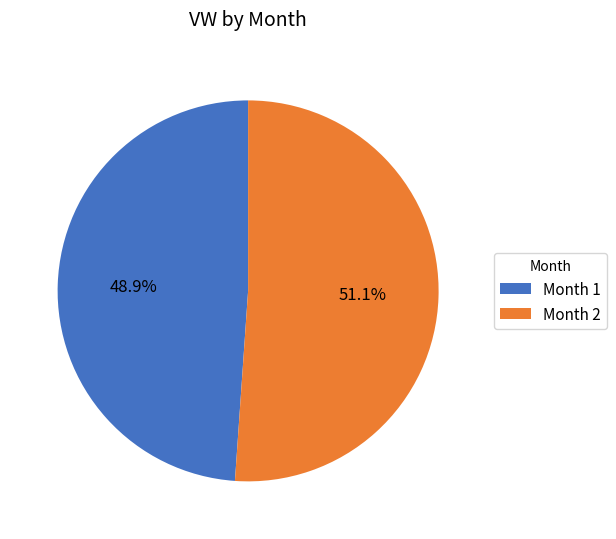

Rank the categories by value from lowest to highest.

Month 1, Month 2